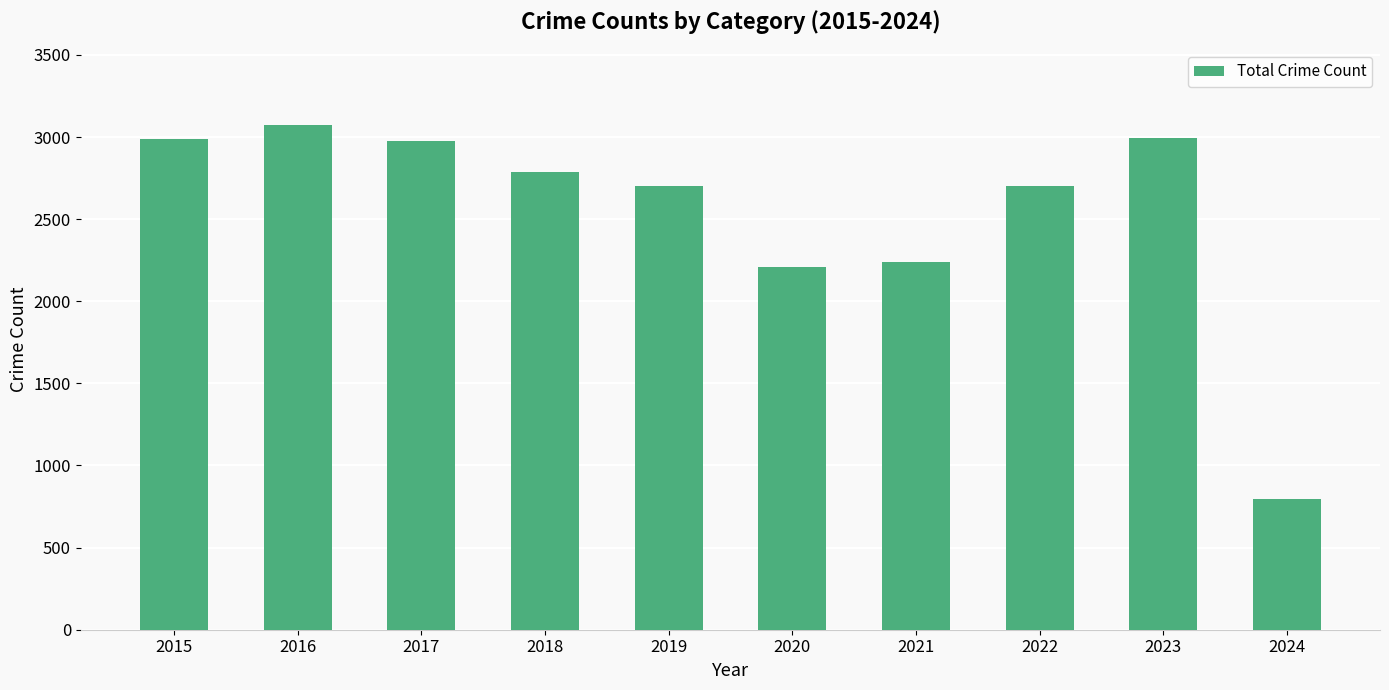

Is it true that the value at 2023 is 1688?

False